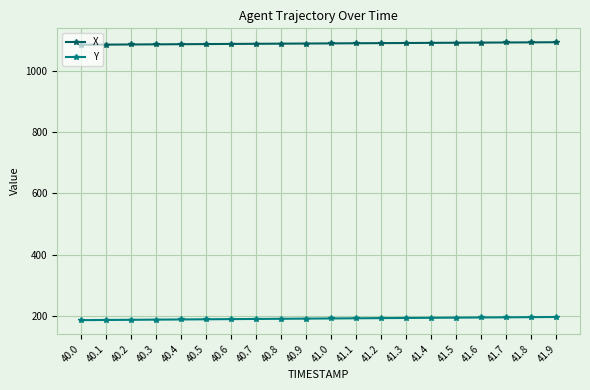

Which series has the largest total across all categories?

X